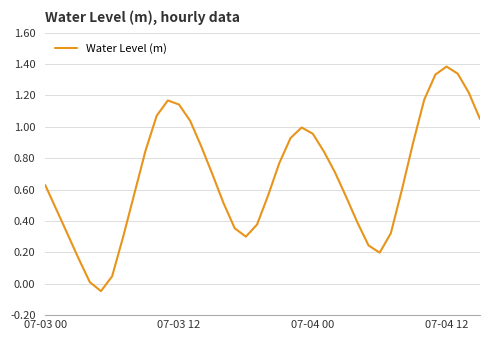

What is the maximum value shown in the chart?

1.4